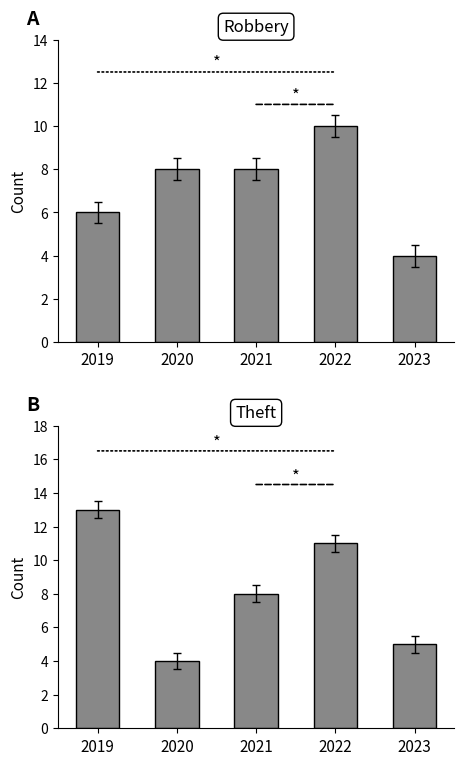

How many values in the Robbery series exceed 8?

1